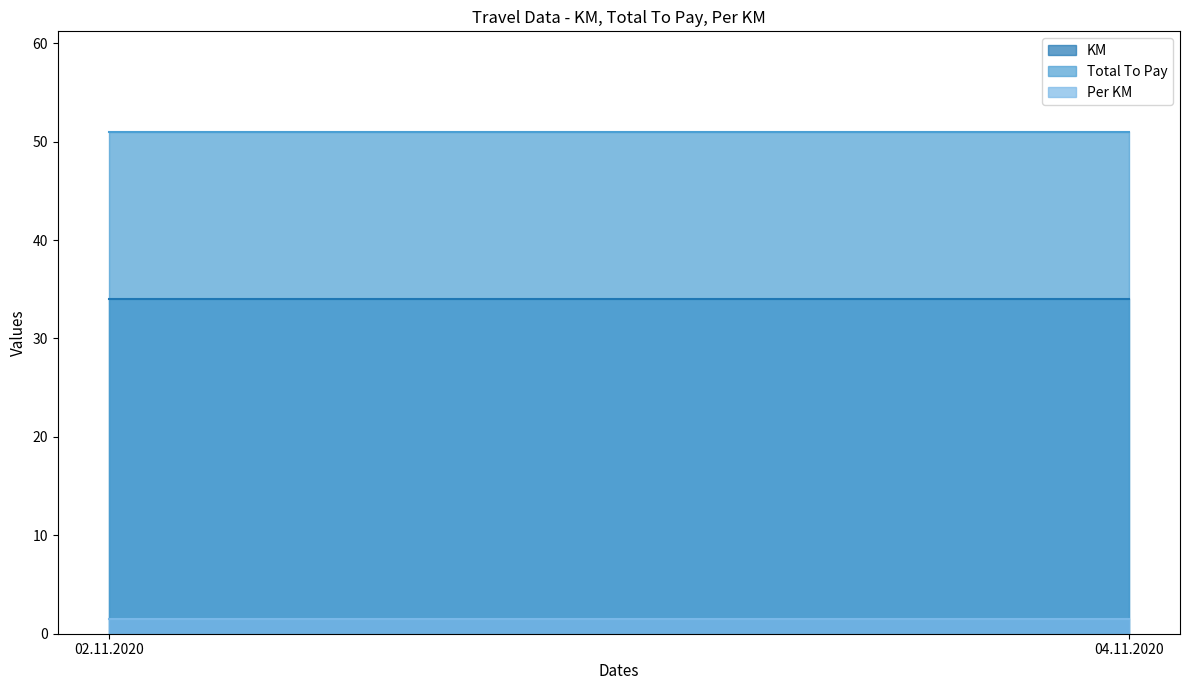

What is the sum of the KM values at 02.11.2020 and 04.11.2020?

68.0